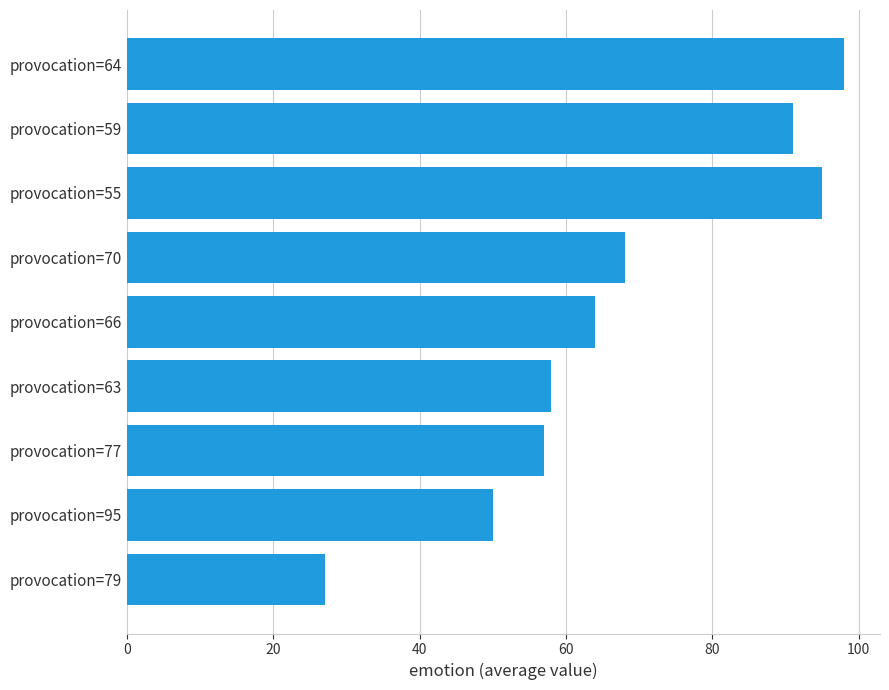

How many series are shown in this chart?

1